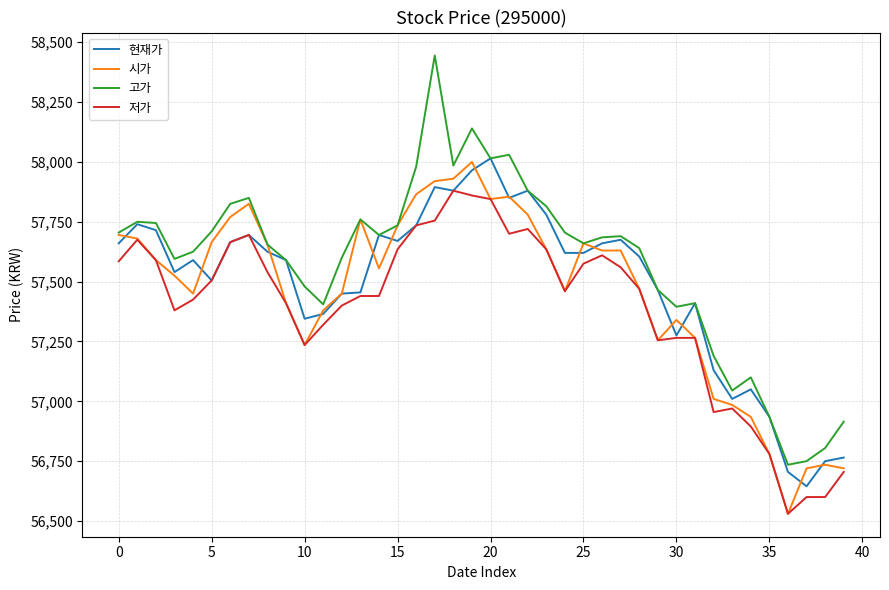

Which series has the largest total across all categories?

고가